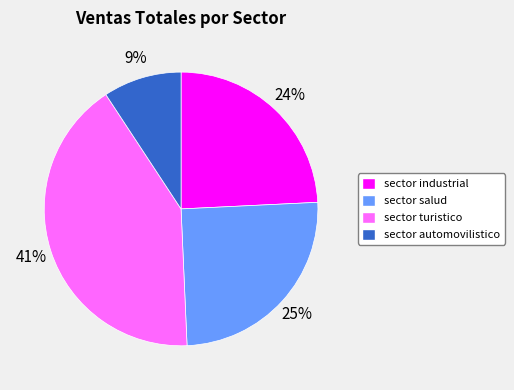

Does sector salud represent more than half of the total?

No